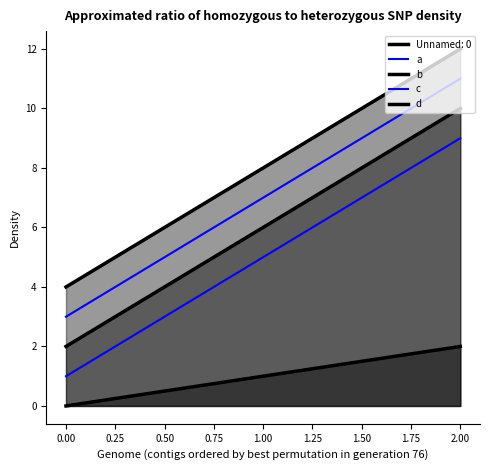

What is the total value across all series at 2?

44